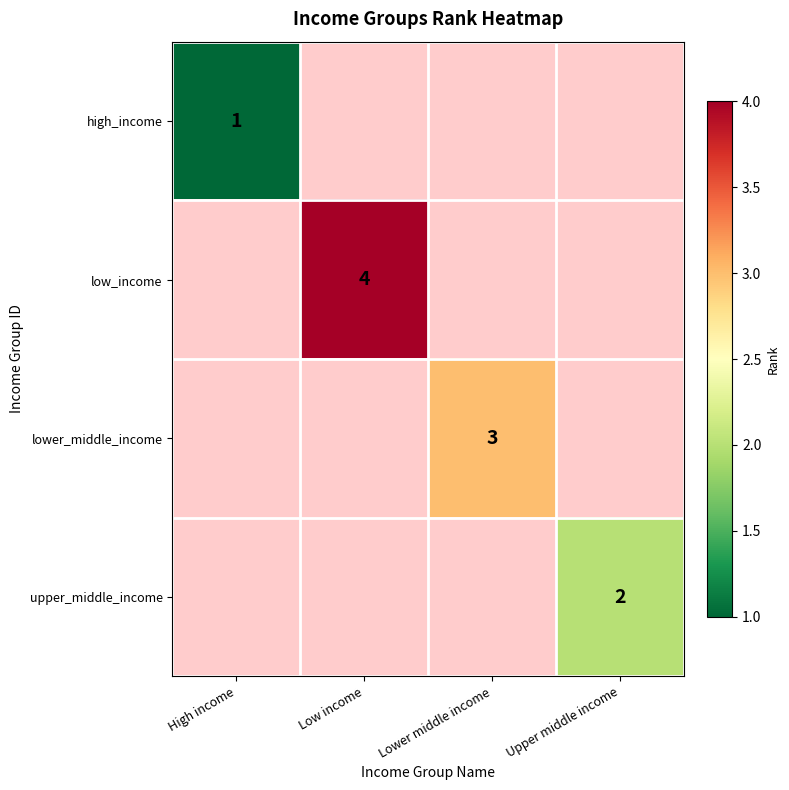

Is it true that high_income equals 1 at High income?

True